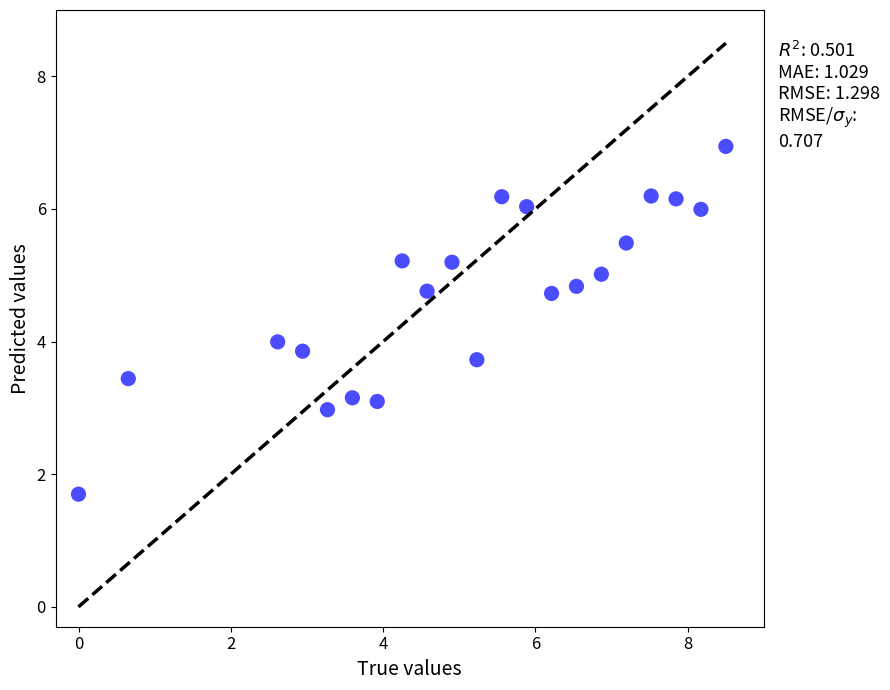

What is the range of X values (max minus min)?

8.5